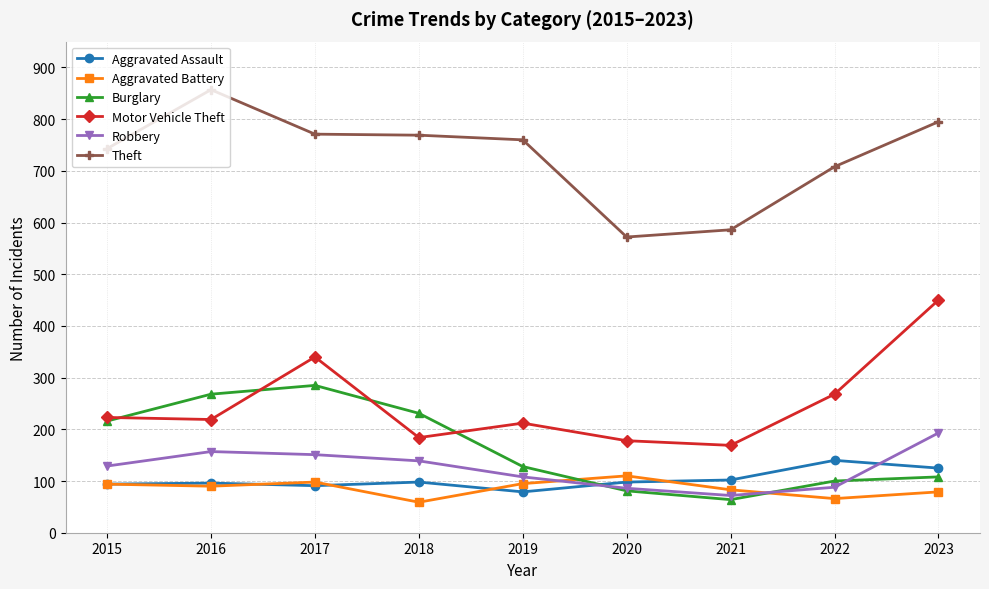

What is the value of the Robbery point at the 3rd from the left?

151